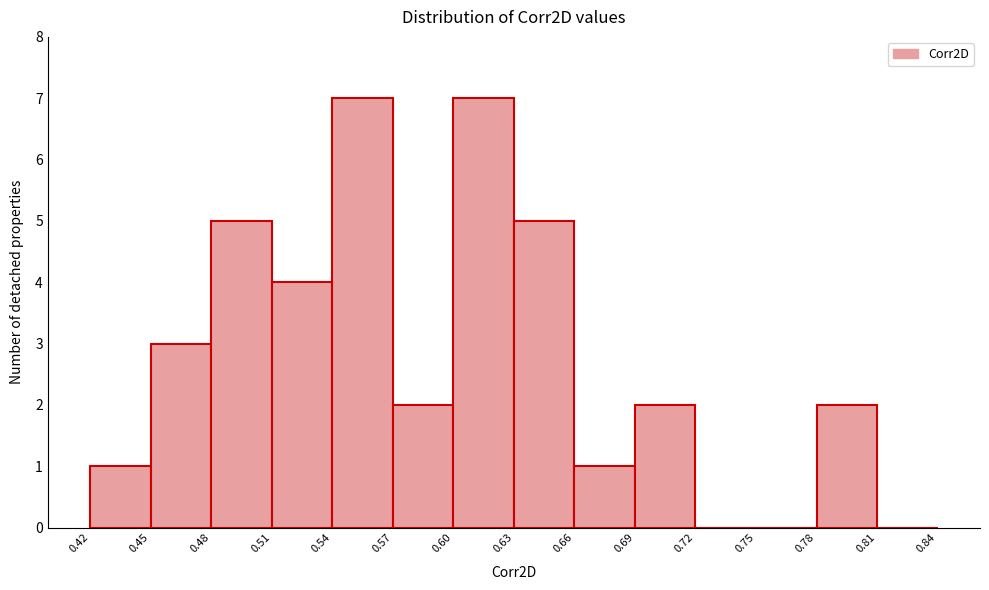

Reading left to right, transcribe this chart: for each bar, give the range it covers on the x-axis and its height. The values are not printed on the chart, so give them approximately, as read against the axis.

0.42 to 0.45: 1
0.45 to 0.48: 3
0.48 to 0.51: 5
0.51 to 0.54: 4
0.54 to 0.57: 7
0.57 to 0.60: 2
0.60 to 0.63: 7
0.63 to 0.66: 5
0.66 to 0.69: 1
0.69 to 0.72: 2
0.72 to 0.75: 0
0.75 to 0.78: 0
0.78 to 0.81: 2
0.81 to 0.84: 0